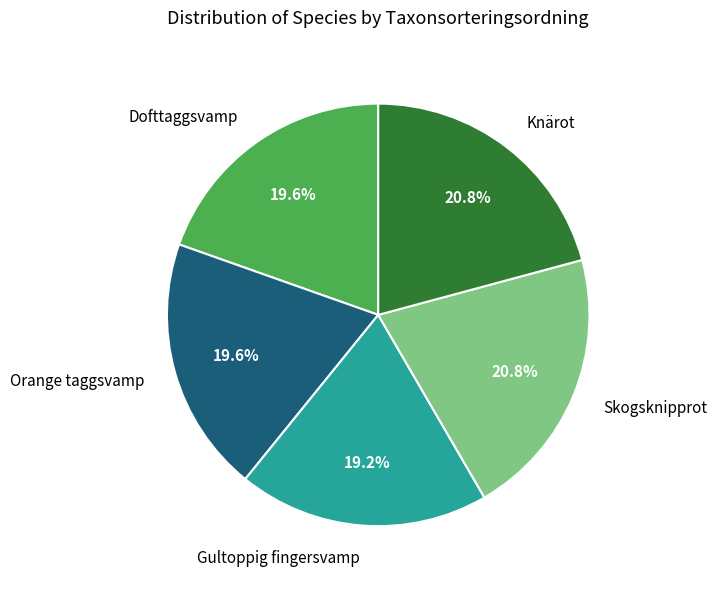

Count the number of slices in the pie.

5